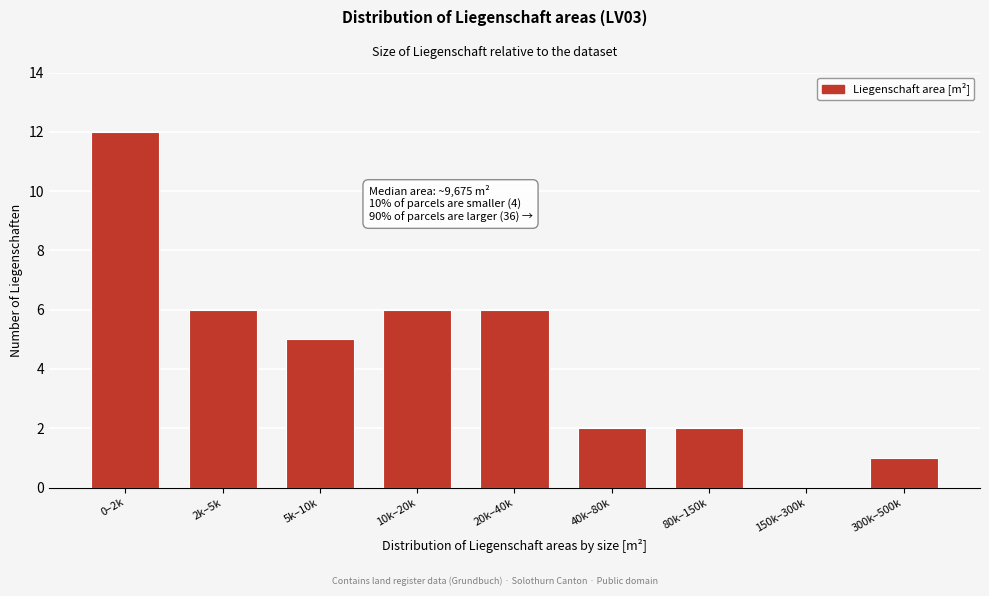

Reading left to right, transcribe all the data shown in this chart.

0–2k=12	2k–5k=6	5k–10k=5	10k–20k=6	20k–40k=6	40k–80k=2	80k–150k=2	150k–300k=0	300k–500k=1